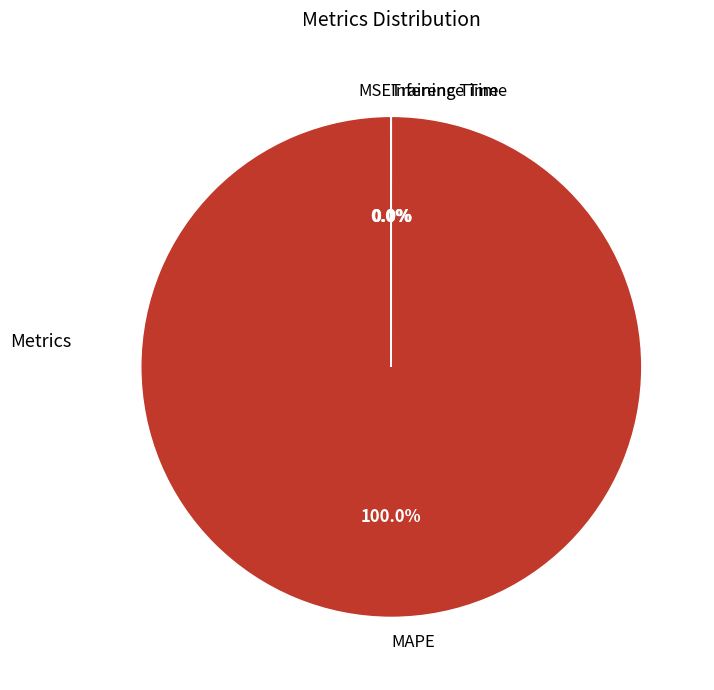

Which slice is the largest?

MAPE